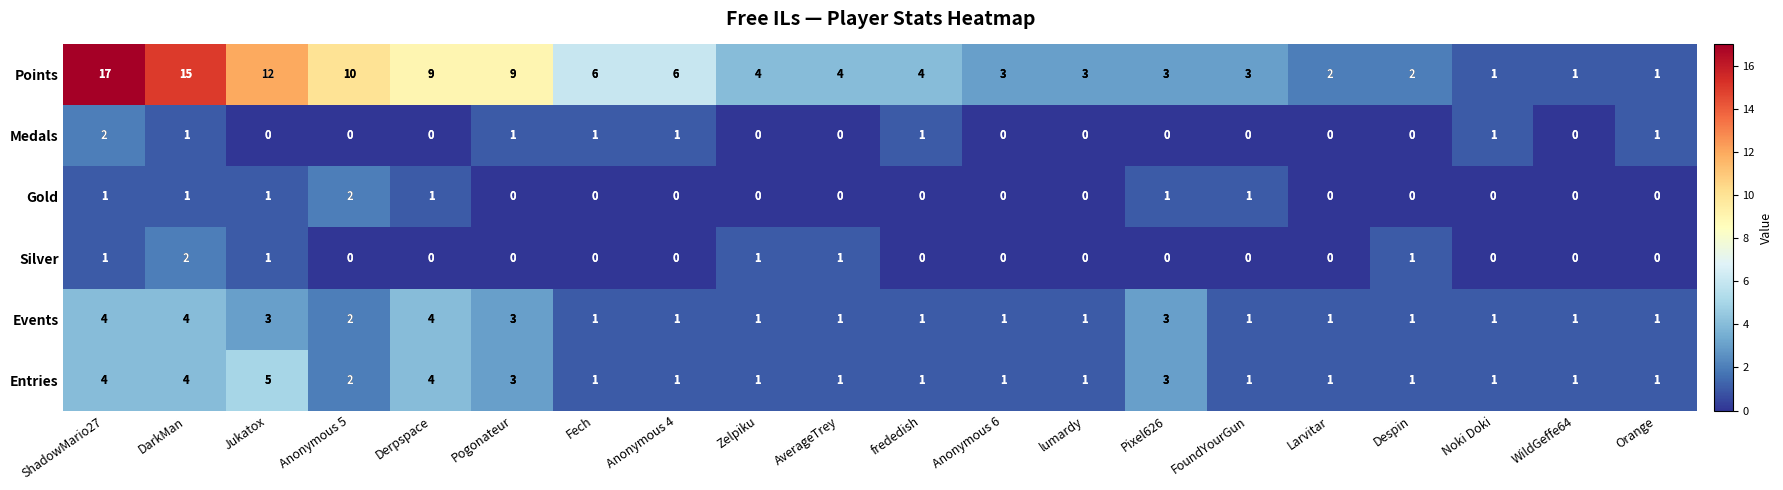

What is the sum of all Points values?

115